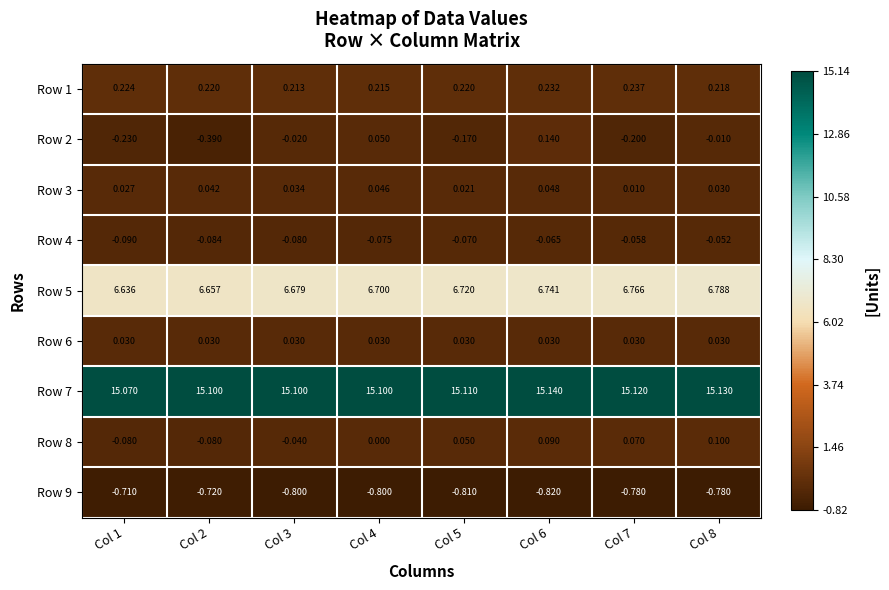

At Col 1, list the series in order from largest to smallest.

Row 7, Row 5, Row 1, Row 6, Row 3, Row 8, Row 4, Row 2, Row 9